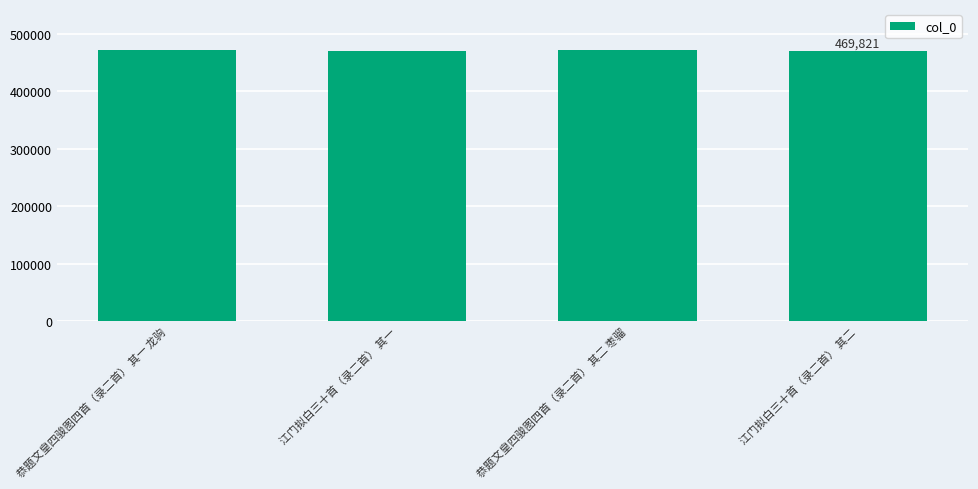

Read the value at 恭题文皇四骏图四首（录二首） 其二 枣骝.

471829